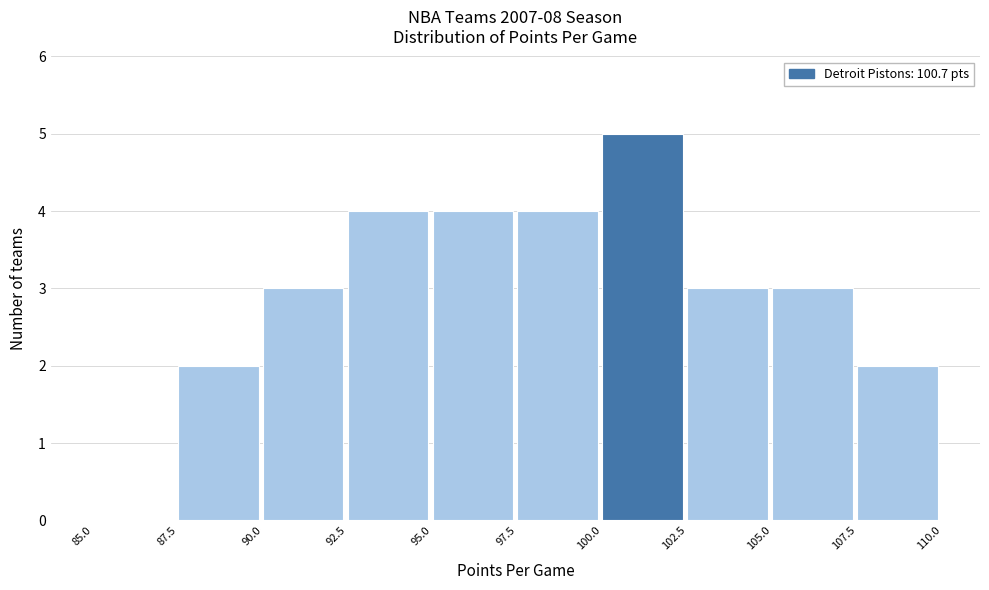

How tall is the bar that spans 107.5 to 110.0 on the x-axis? The values are not printed on the chart, so give them approximately, as read against the axis.

2